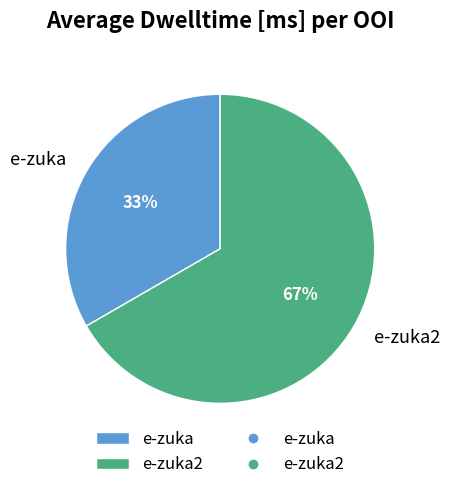

How many slices are in this pie chart?

2